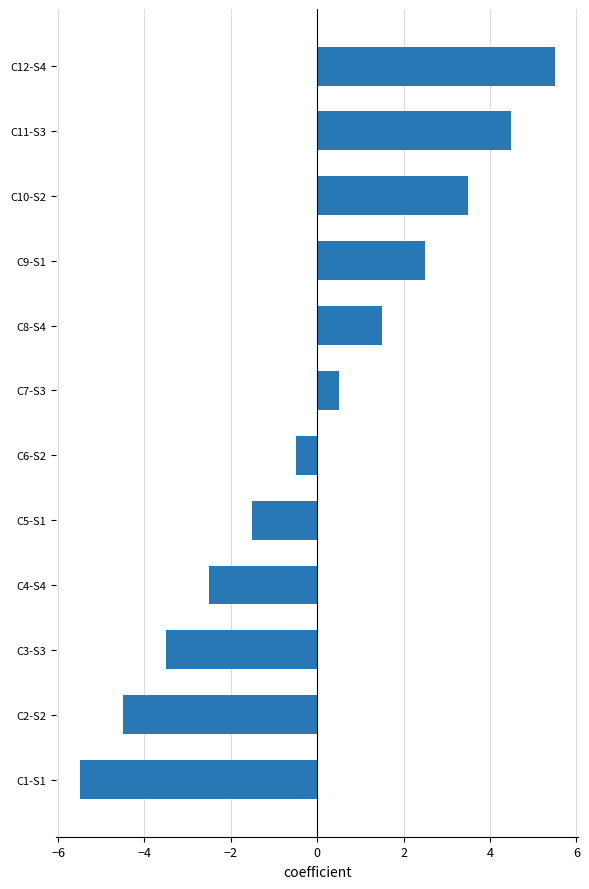

How many values are above zero?

6